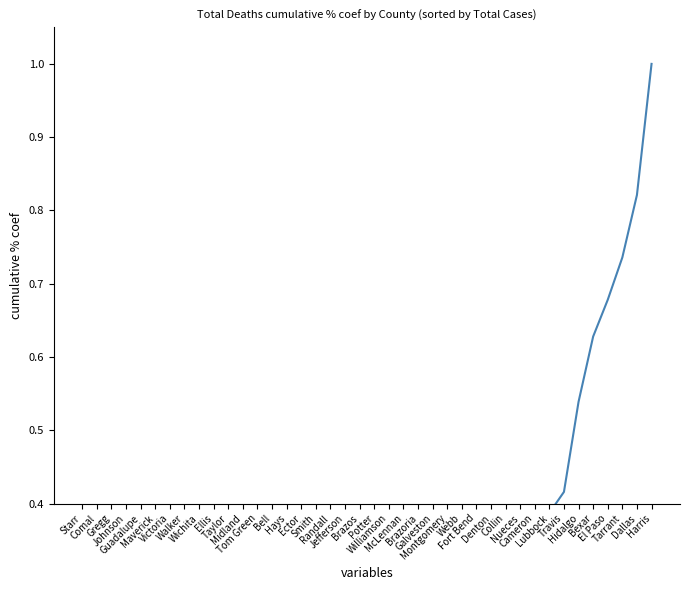

What position from the right is Brazos?

21